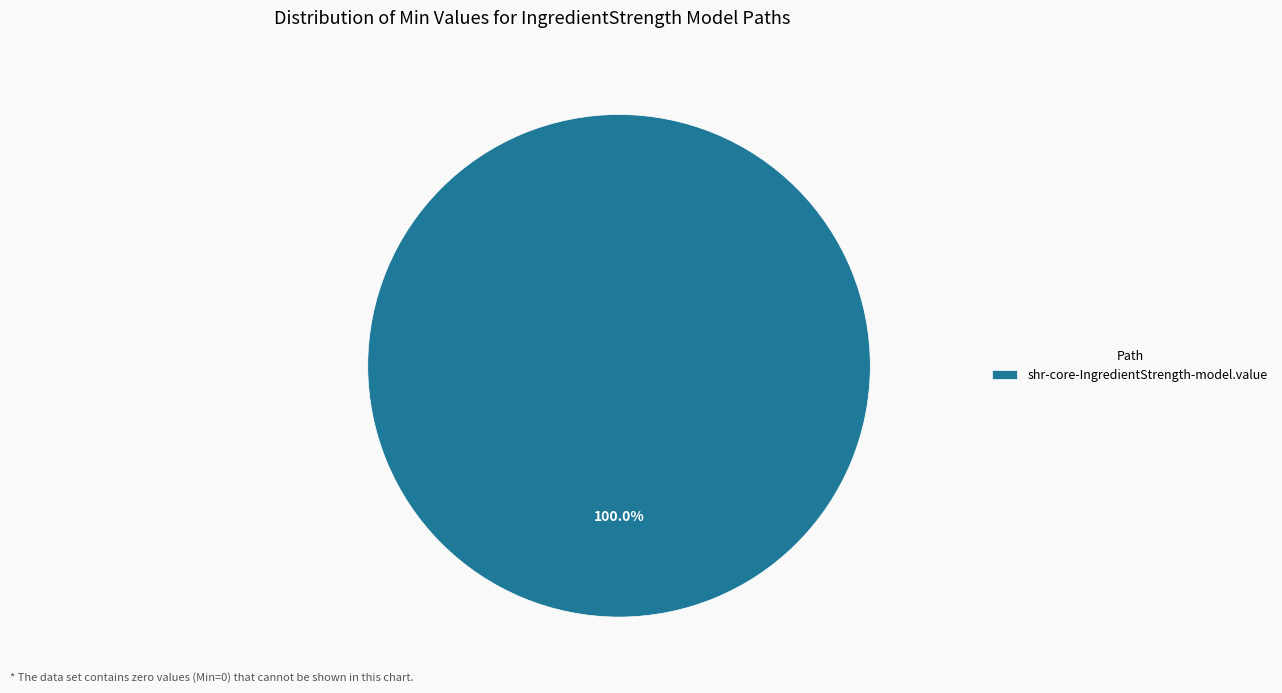

Does shr-core-IngredientStrength-model.value represent more than half of the total?

Yes